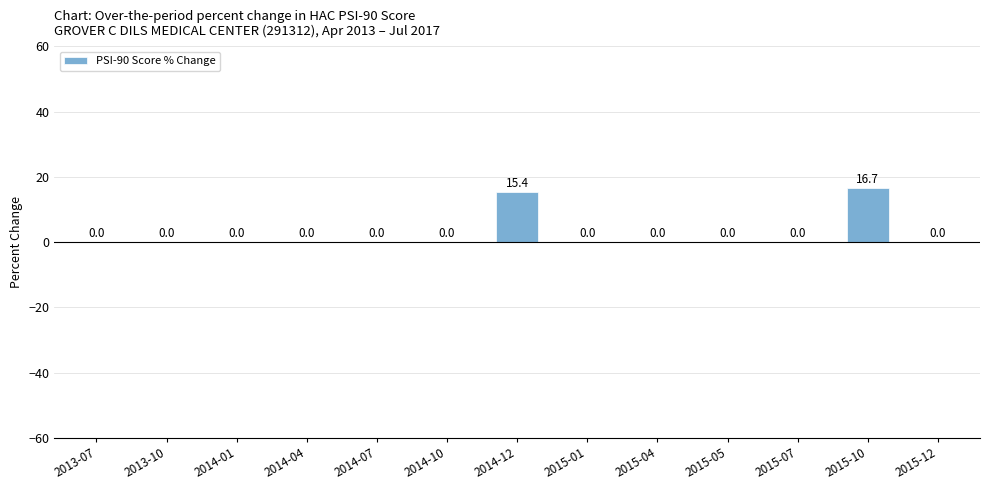

Where is the data nearest to the value 8?

2014-12